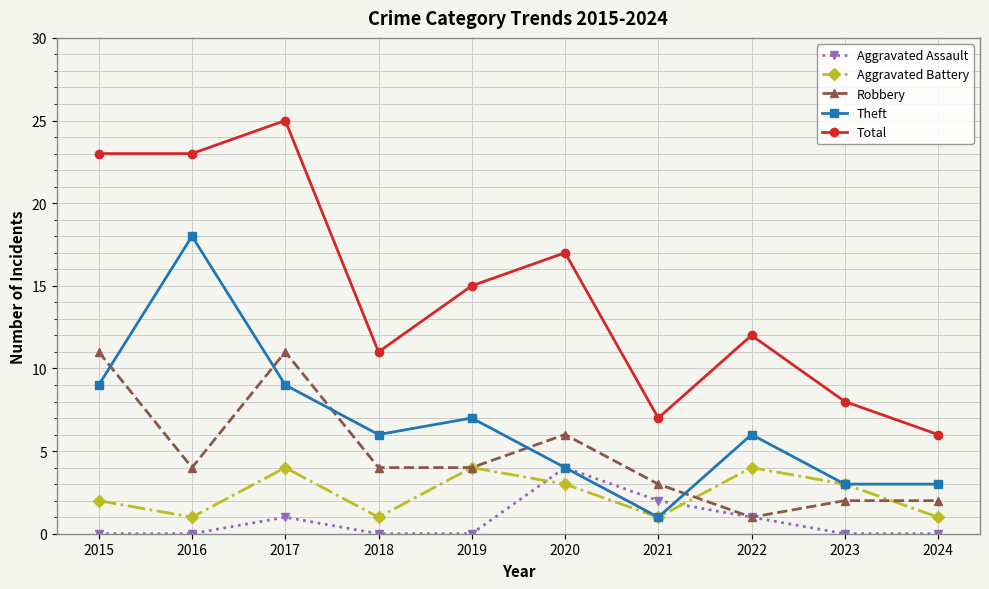

Does the chart have visible grid lines?

Yes